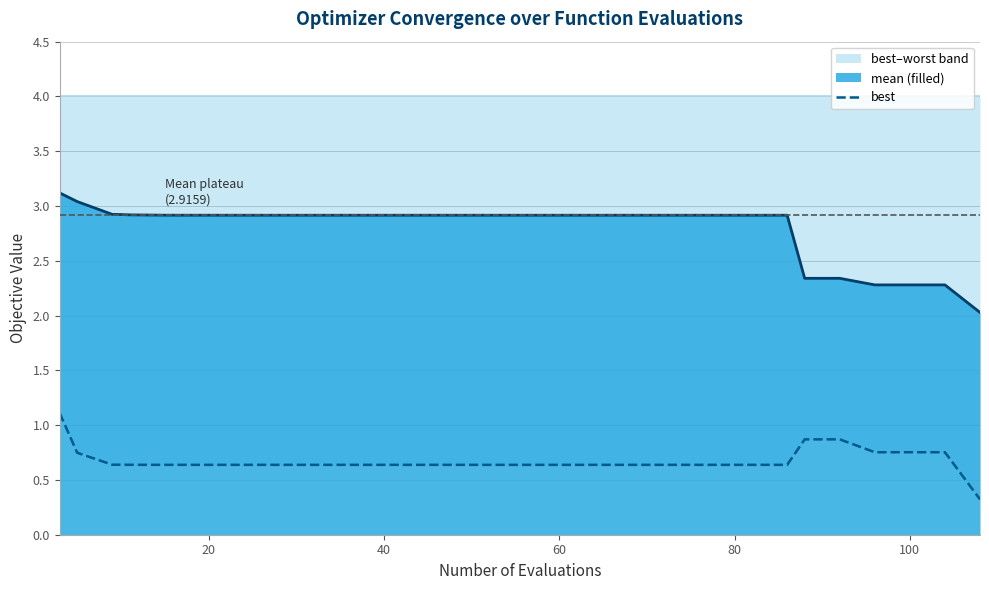

What is the value of the 12th point from the left?

0.6